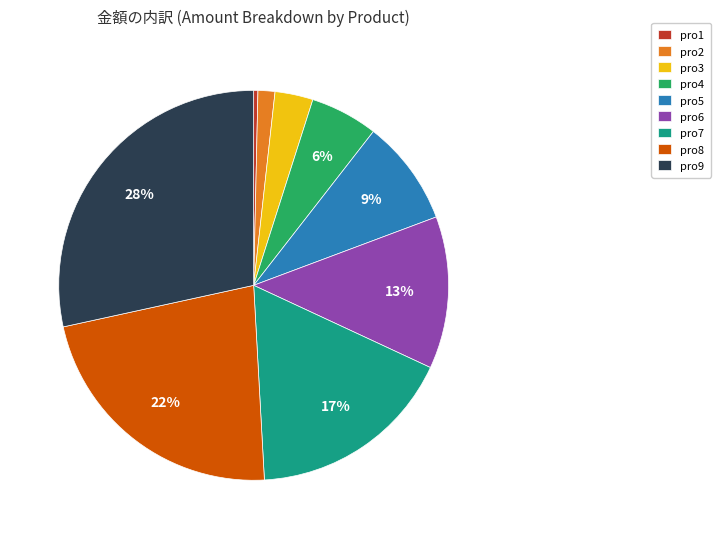

The pro9 slice represents 28% of the pie. True or false?

True